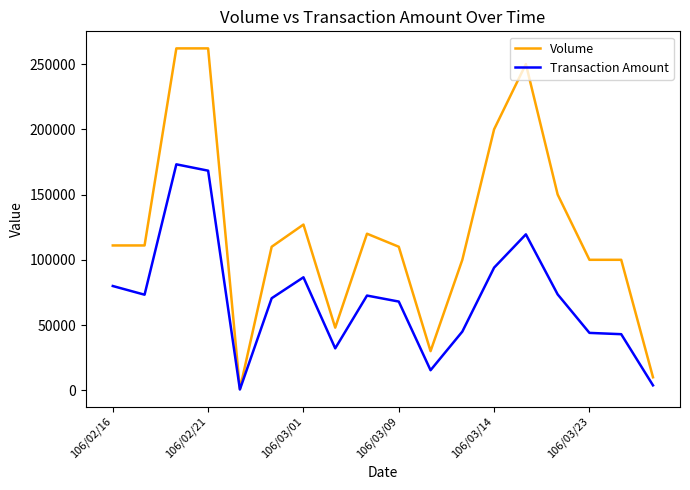

List the series in order of their overall mean, lowest first.

Transaction Amount, Volume